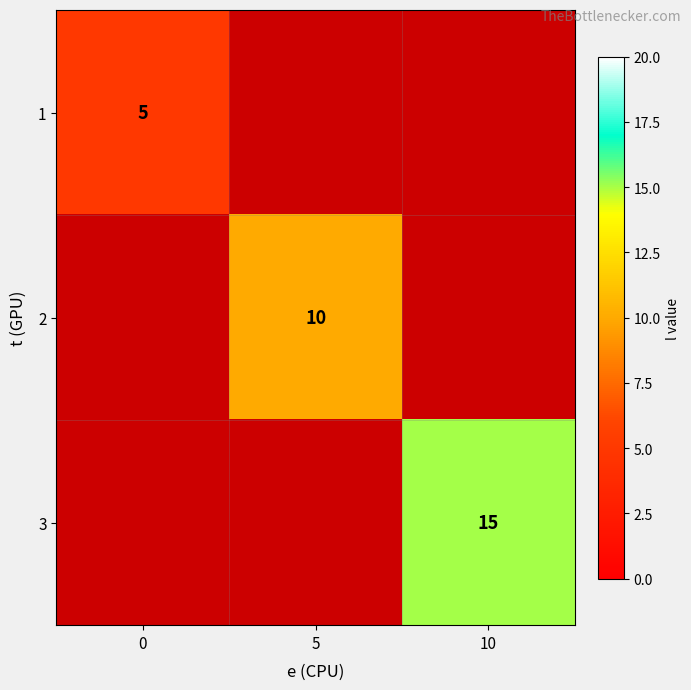

The value of 3 at 10 is 6. True or false?

False